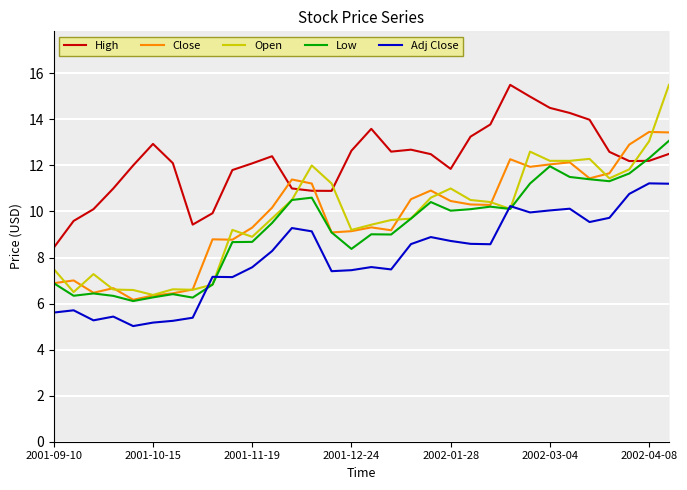

True or false: High has a value of 3.5 at 2001-11-19.

False